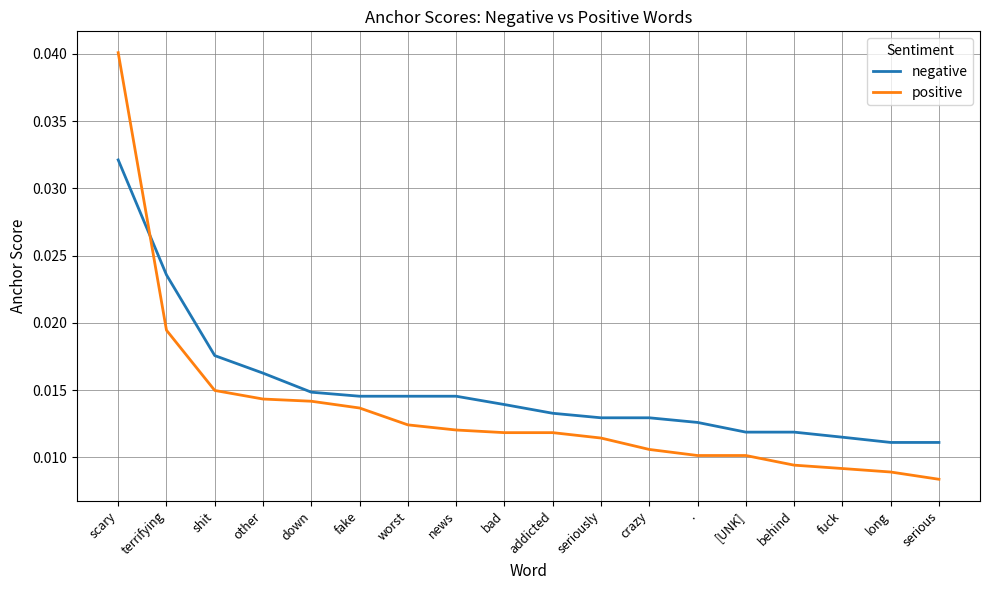

Which category has the highest value in the positive series?

scary